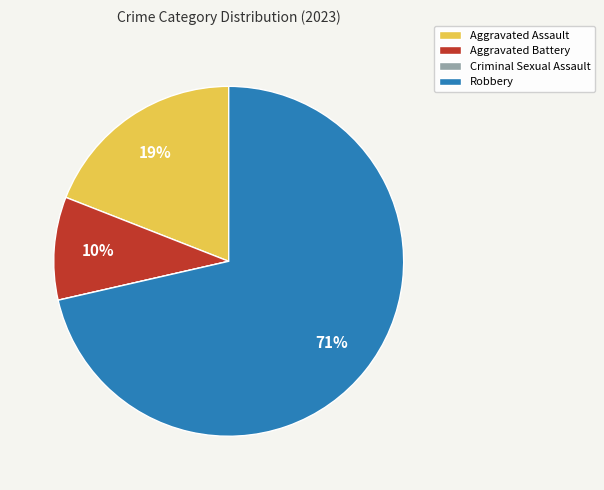

Do Aggravated Assault and Aggravated Battery together represent more than half of the pie?

No